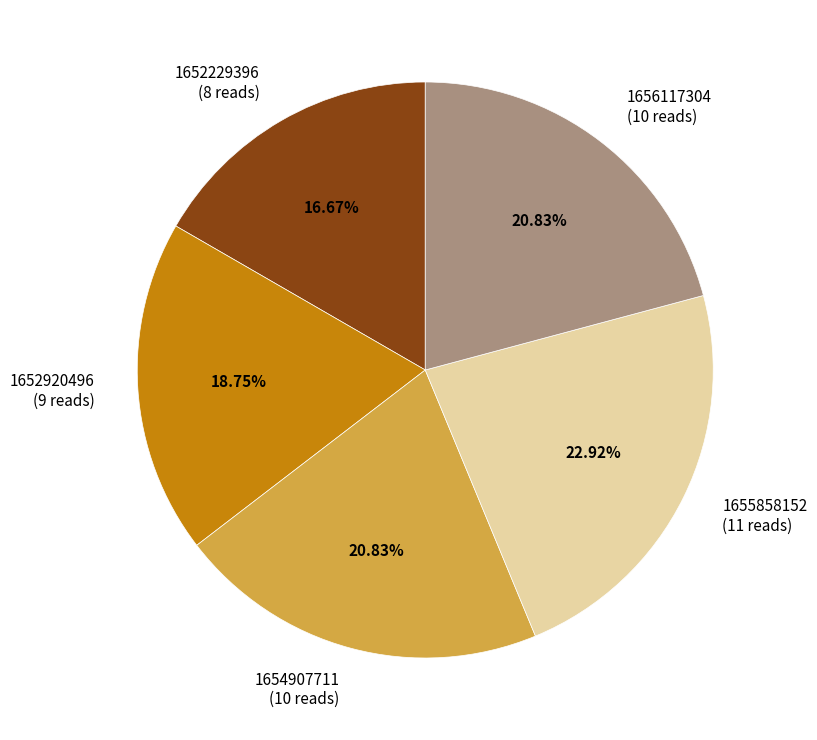

To the nearest percent, what is the difference between the largest and smallest slice percentages?

6%